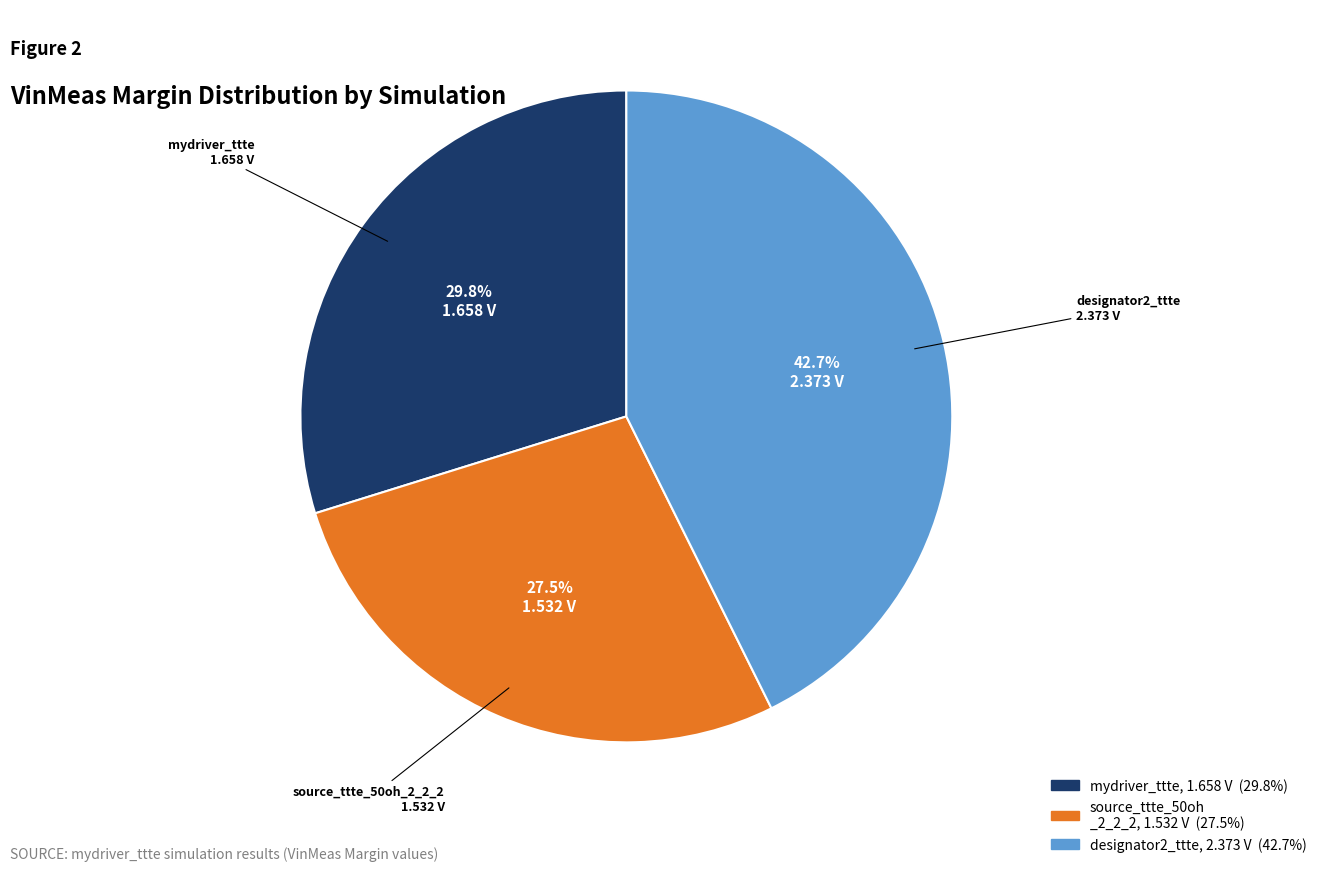

To the nearest percent, what is the combined percentage of source_ttte_50oh_2_2_2 and designator2_ttte?

70%